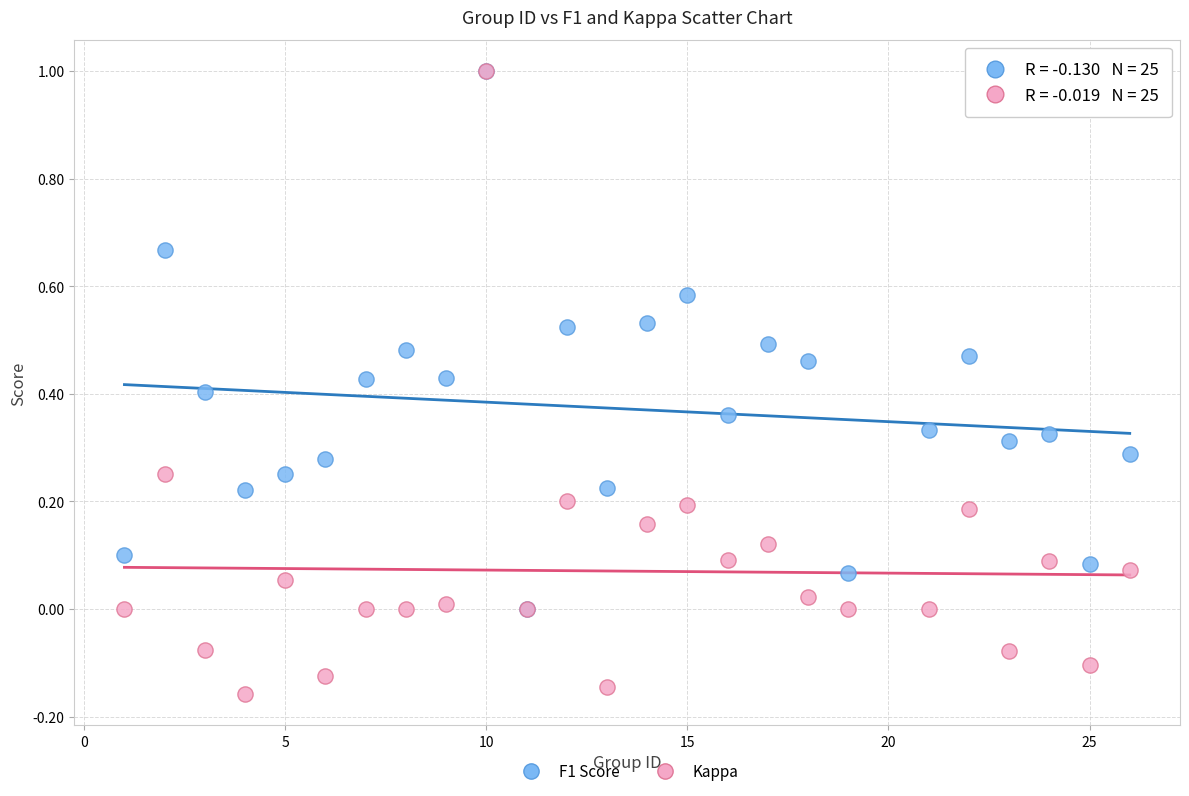

Which series has the largest Y range (max minus min)?

Kappa